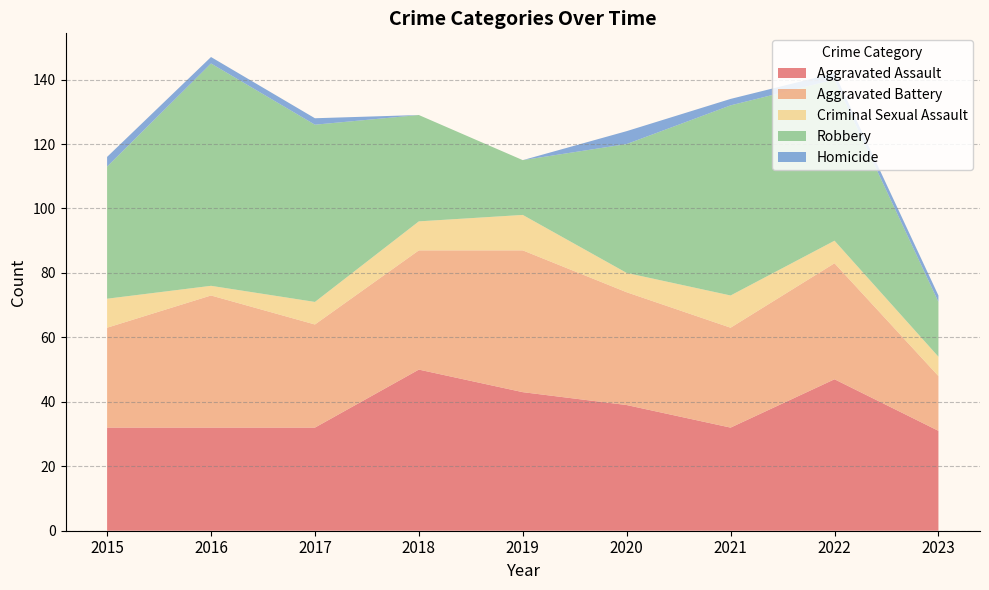

Reading right to left, what are all the values shown in this chart?

Aggravated Assault: 2023=31	2022=47	2021=32	2020=39	2019=43	2018=50	2017=32	2016=32	2015=32
Aggravated Battery: 2023=17	2022=36	2021=31	2020=35	2019=44	2018=37	2017=32	2016=41	2015=31
Criminal Sexual Assault: 2023=6	2022=7	2021=10	2020=6	2019=11	2018=9	2017=7	2016=3	2015=9
Robbery: 2023=17	2022=50	2021=59	2020=40	2019=17	2018=33	2017=55	2016=69	2015=41
Homicide: 2023=2	2022=2	2021=2	2020=4	2019=0	2018=0	2017=2	2016=2	2015=3